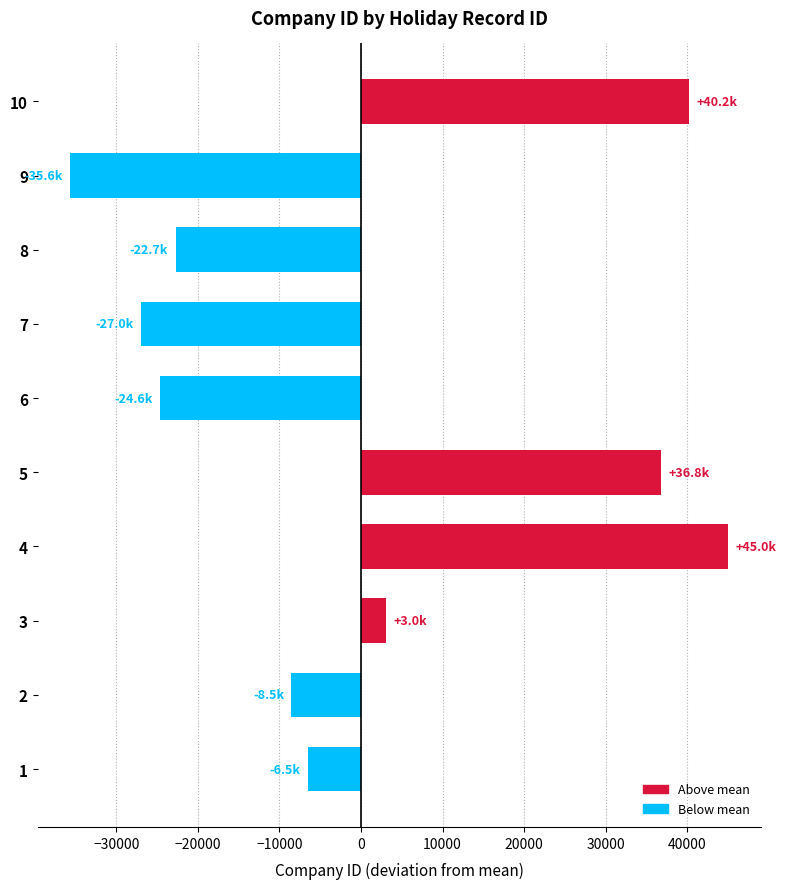

Is it true that the value at 1 is -9253.9?

False